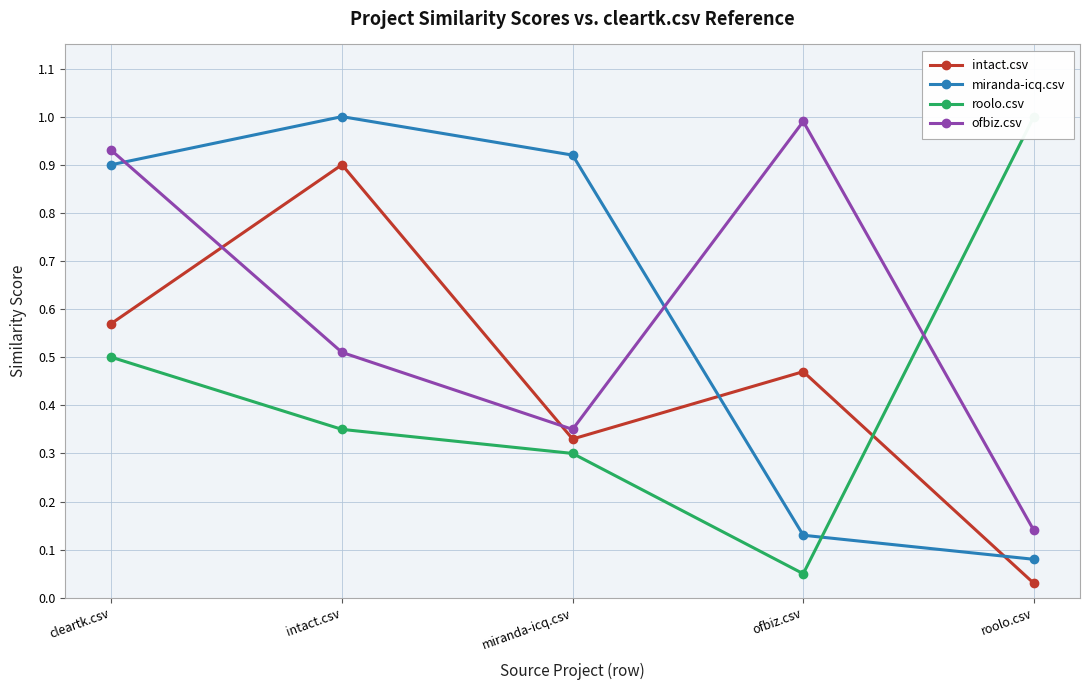

Is it true that roolo.csv equals 0.5 at cleartk.csv?

True